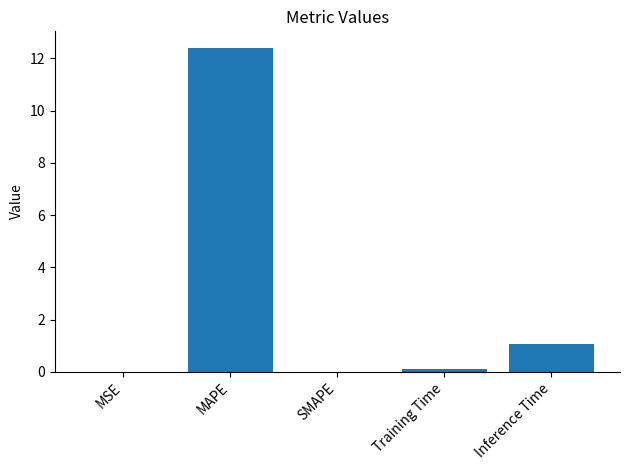

At which category does the chart reach its peak across all series?

MAPE